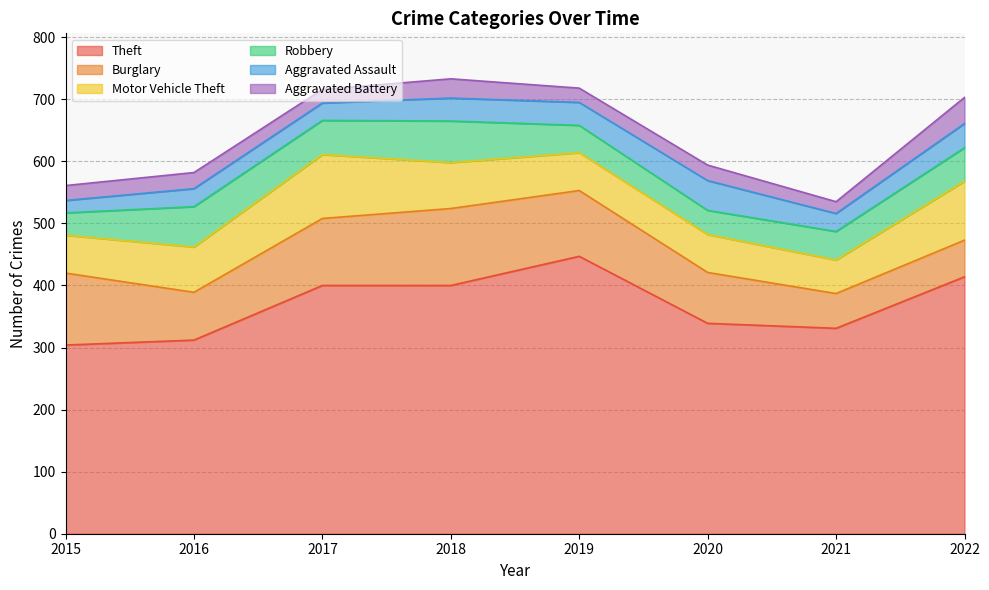

Reading right to left, list all the values displayed in this chart.

Theft: 2022=414	2021=331	2020=339	2019=447	2018=400	2017=400	2016=312	2015=304
Burglary: 2022=59	2021=56	2020=82	2019=106	2018=124	2017=108	2016=77	2015=116
Motor Vehicle Theft: 2022=95	2021=54	2020=61	2019=61	2018=74	2017=103	2016=73	2015=61
Robbery: 2022=54	2021=46	2020=39	2019=44	2018=67	2017=55	2016=65	2015=36
Aggravated Assault: 2022=39	2021=29	2020=48	2019=37	2018=37	2017=28	2016=29	2015=20
Aggravated Battery: 2022=42	2021=19	2020=25	2019=23	2018=31	2017=22	2016=26	2015=24